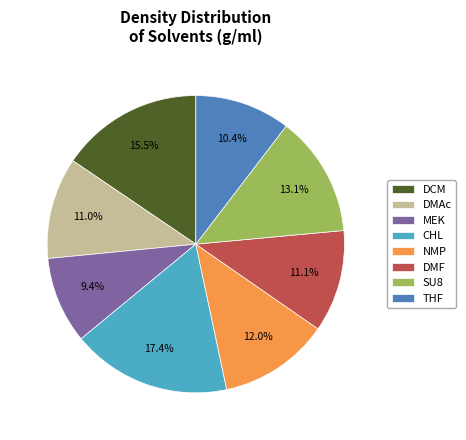

To the nearest percent, what is the difference between the largest and smallest slice percentages?

8%